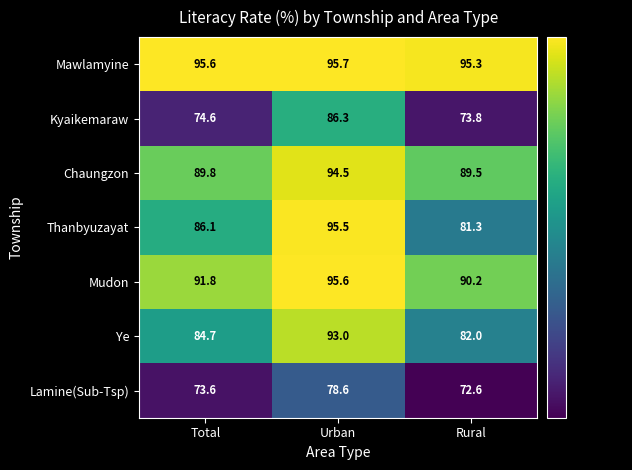

Is the value of Chaungzon at Rural greater than the value of Thanbyuzayat at Urban?

No